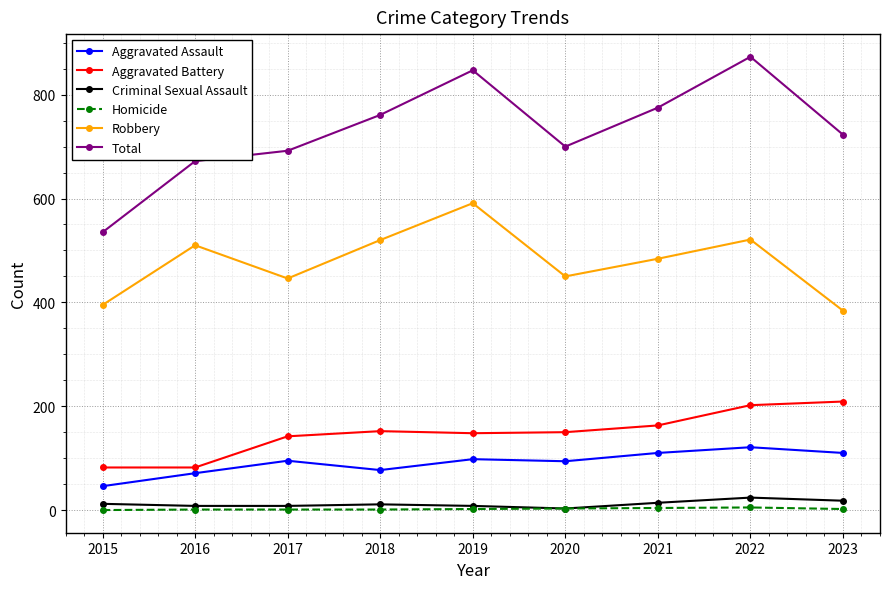

At how many categories does at least one series exceed 3?

9